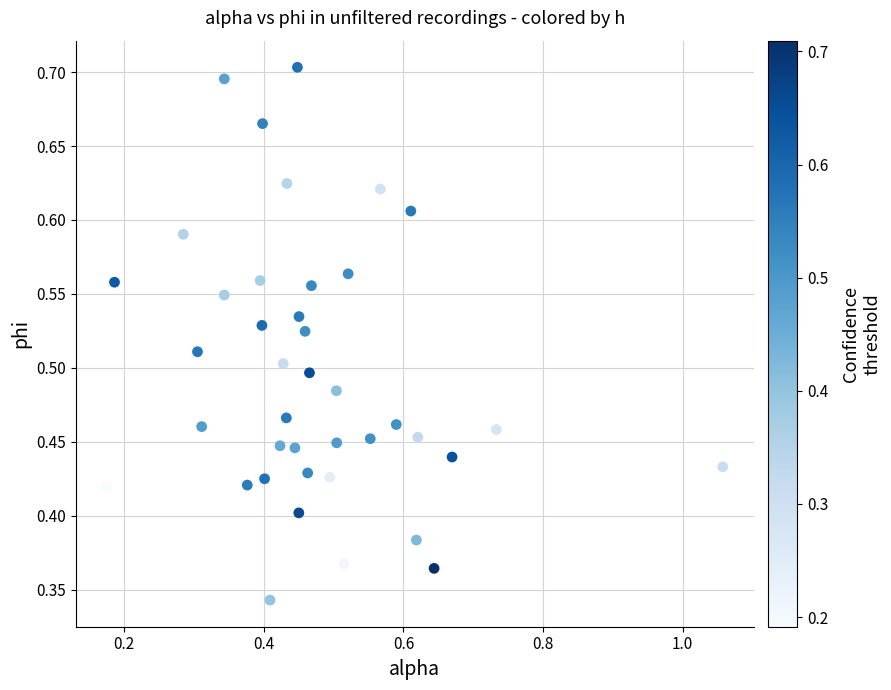

What is the range of X values (max minus min)?

0.9